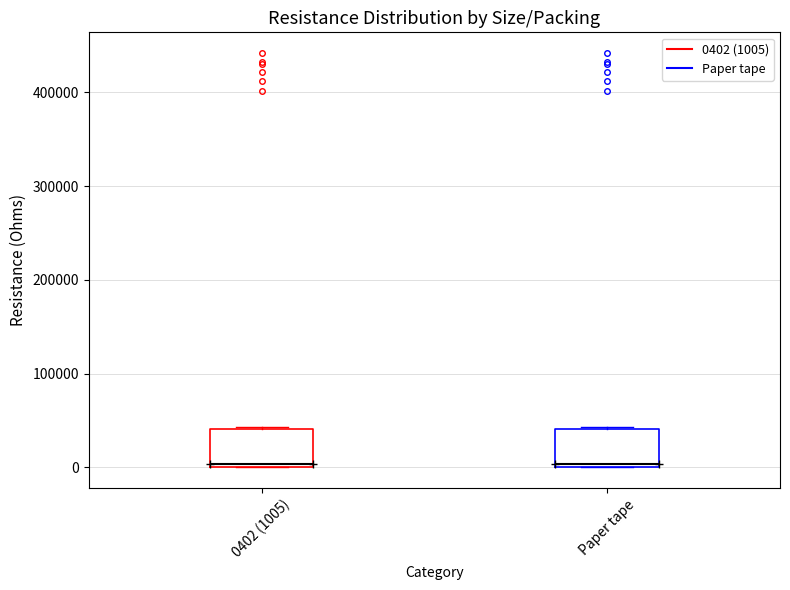

Reading left to right, read every box against the y-axis: the position of its median line, the range the box covers, and the ends of its whiskers. The values are not printed on the chart, so give them approximately, as read against the axis.

0402 (1005): median 0 (just above the box's lower edge), box 0 to 40000, whiskers 0 to 40000
Paper tape: median 0 (just above the box's lower edge), box 0 to 40000, whiskers 0 to 40000